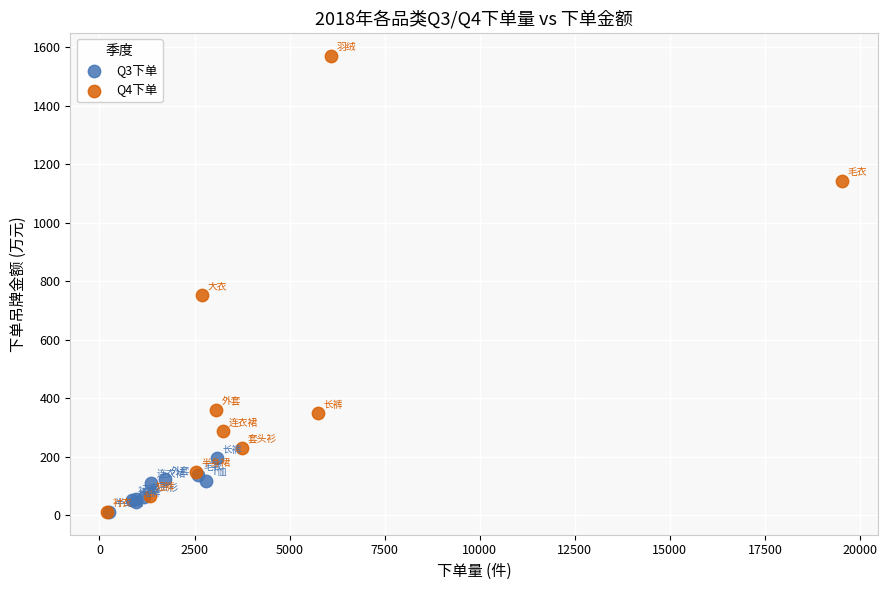

Which series reaches the maximum Y coordinate?

Q4下单